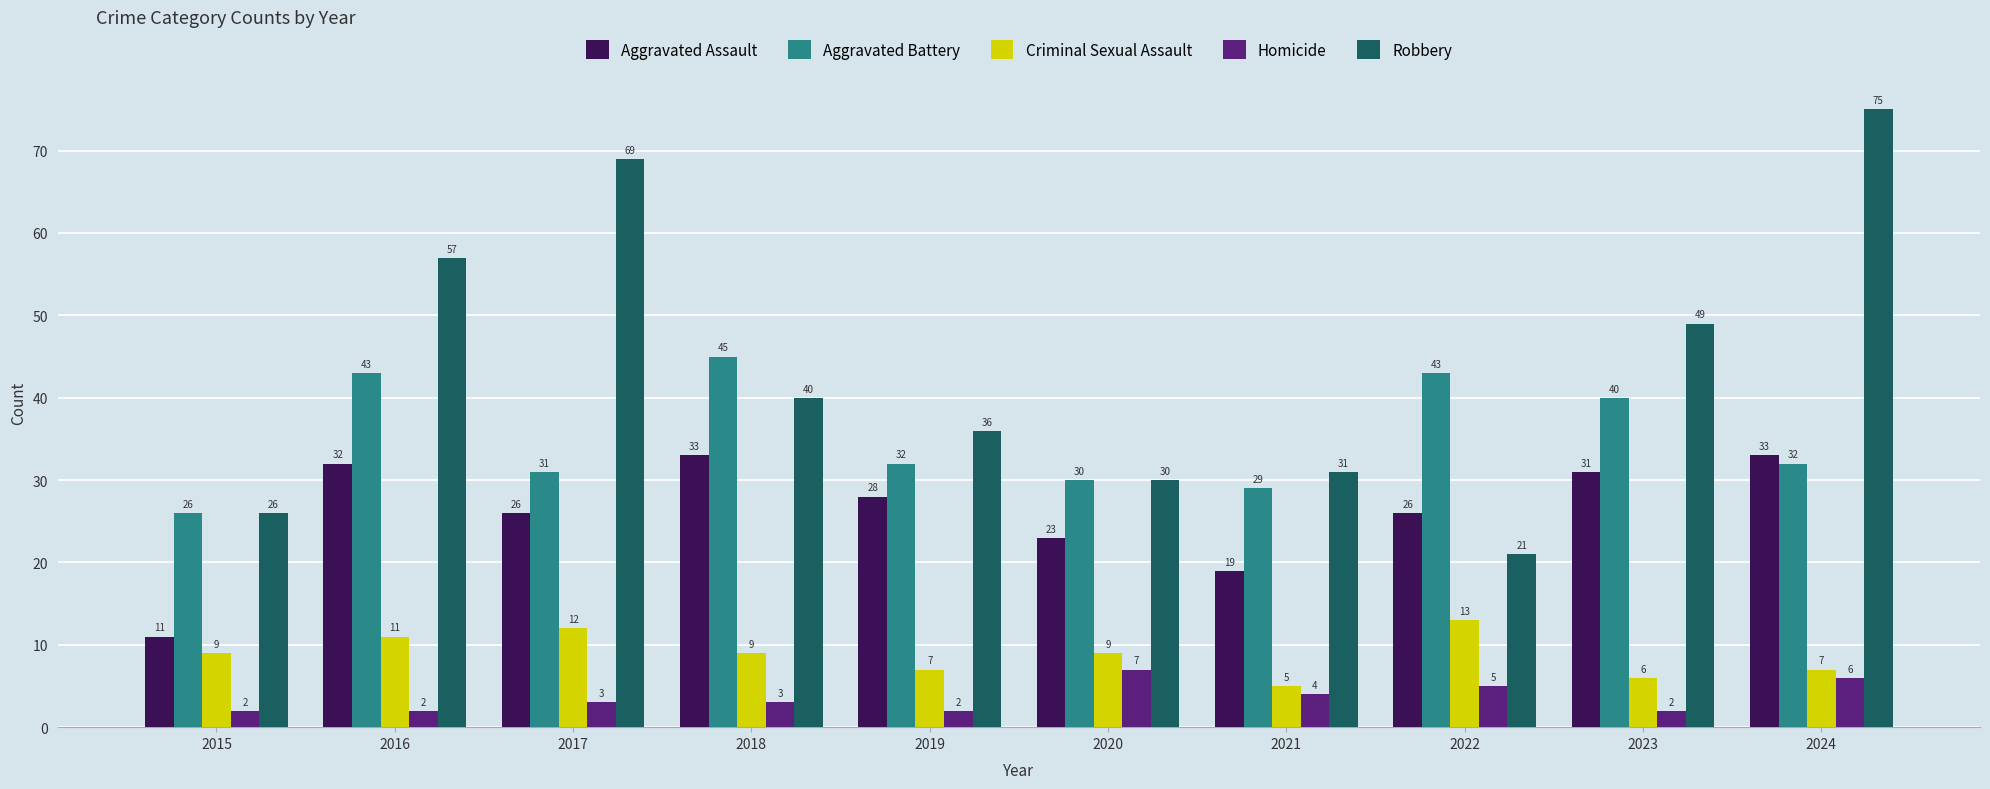

At 2024, list the series in order from smallest to largest.

Homicide, Criminal Sexual Assault, Aggravated Battery, Aggravated Assault, Robbery